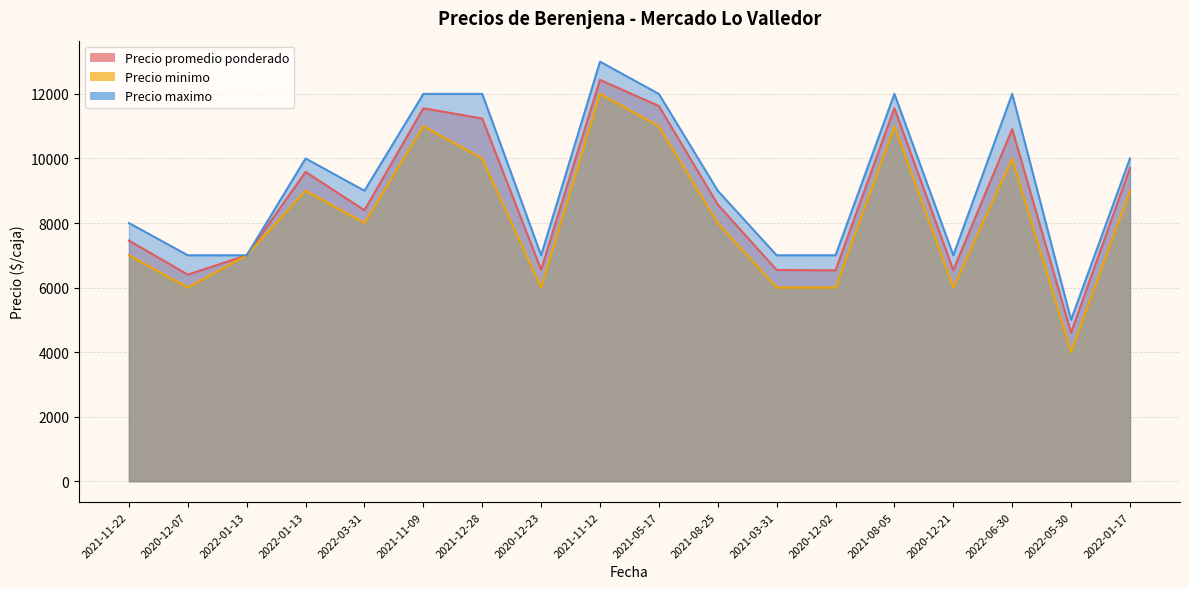

Which series has the largest range (max minus min)?

Precio minimo